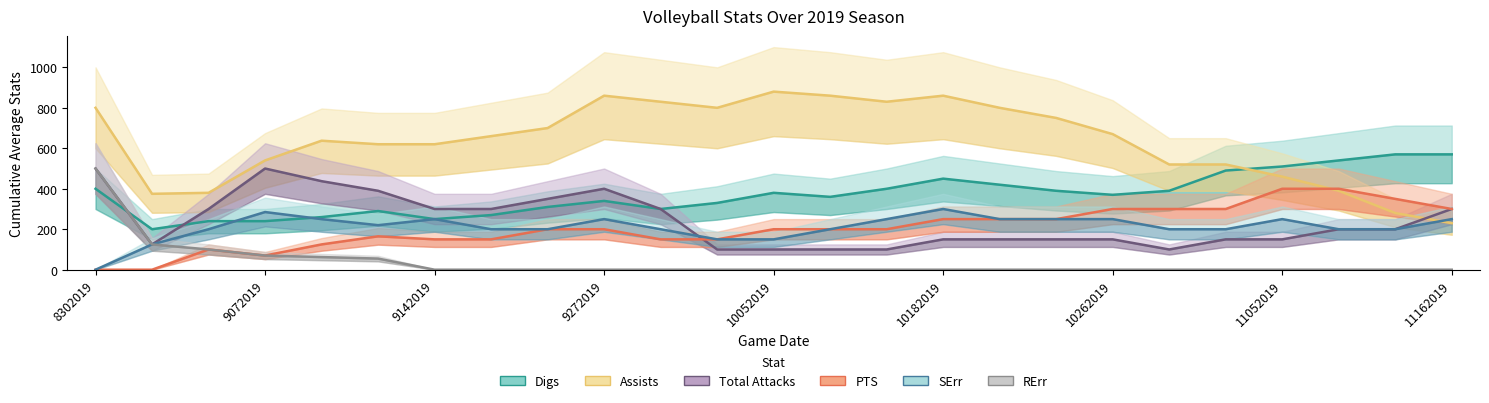

In SErr, how many points are higher than both neighbors (excluding endpoints)?

5